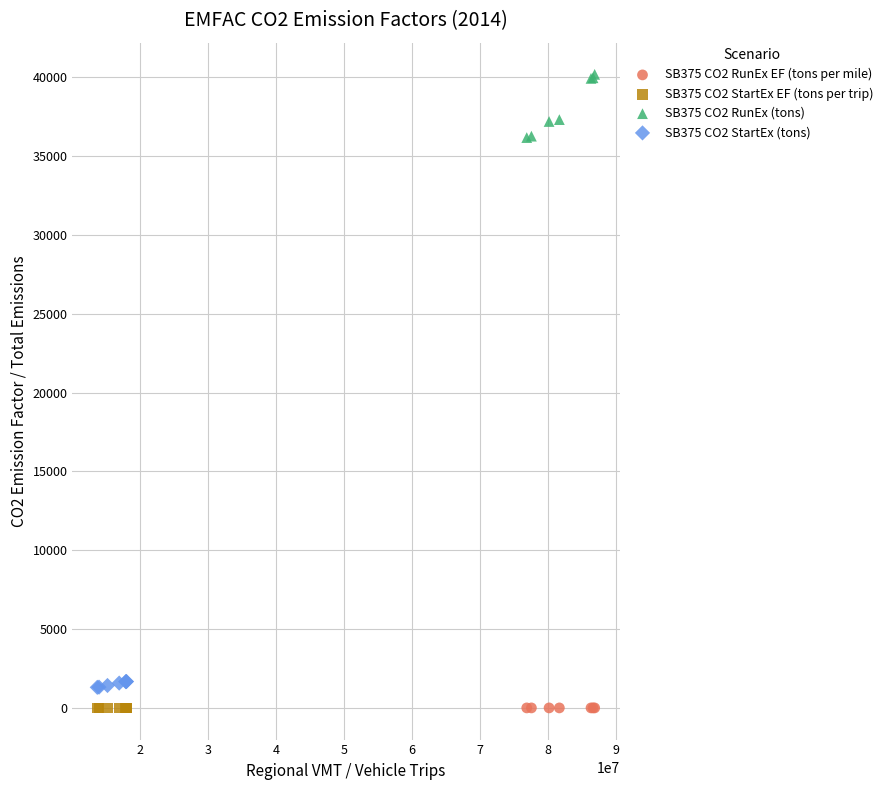

Which series has the largest Y range (max minus min)?

SB375 CO2 RunEx (tons)